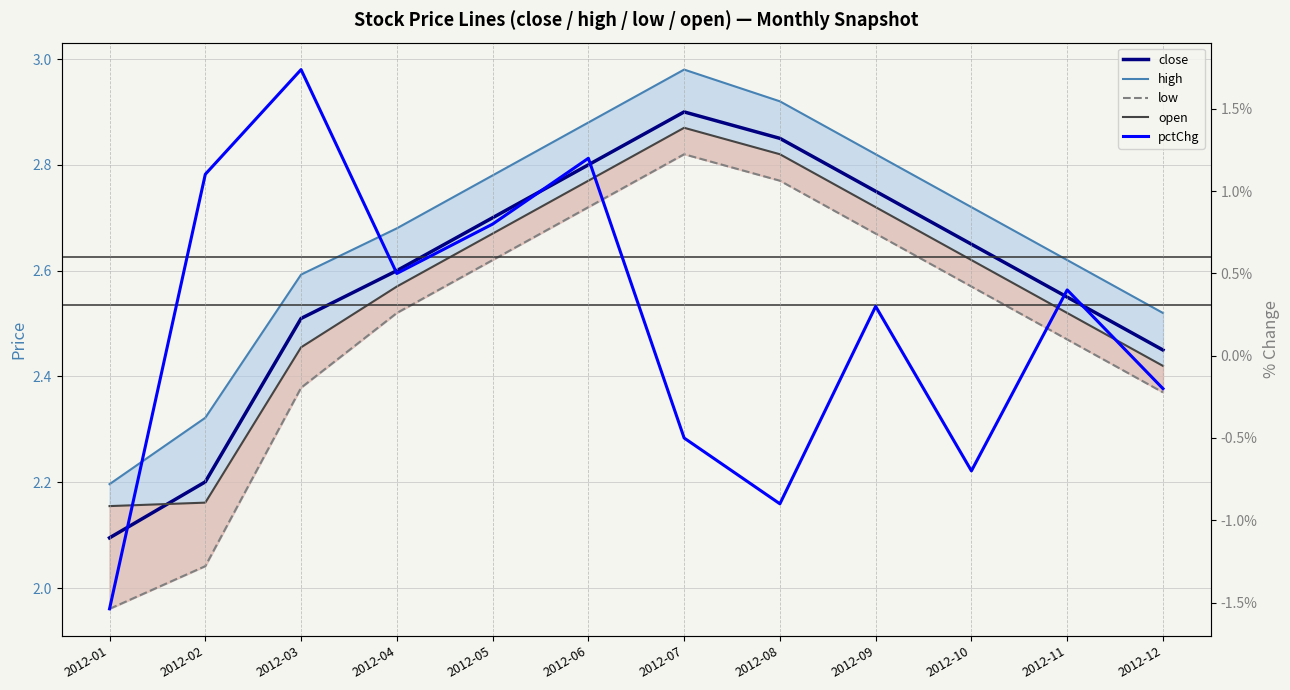

The value of pctChg at 2012-06 is 0.4. True or false?

False